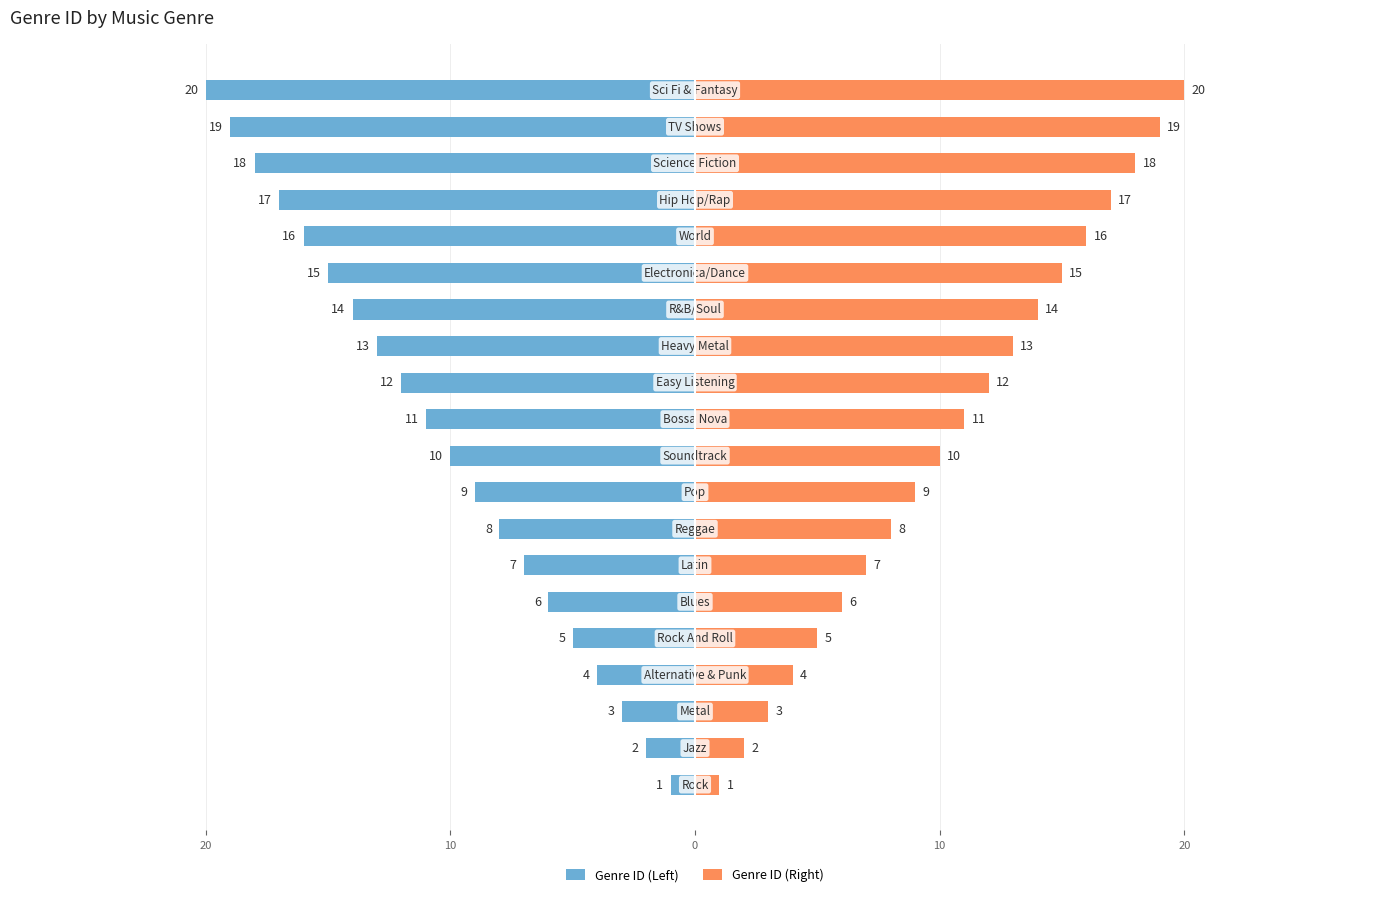

The Genre ID (Right) series shows 7 at 11. True or false?

False